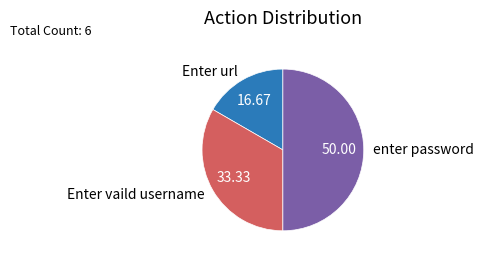

The Enter url slice represents 24% of the pie. True or false?

False